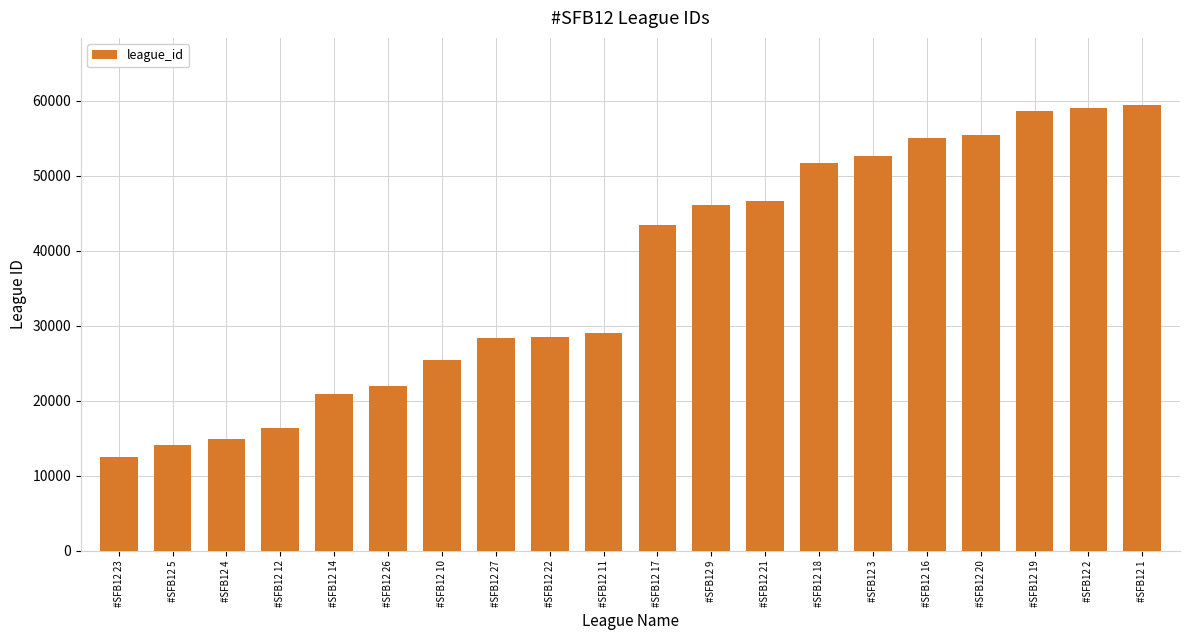

What value does the data have at #SFB12 1, to the nearest 10?

59460